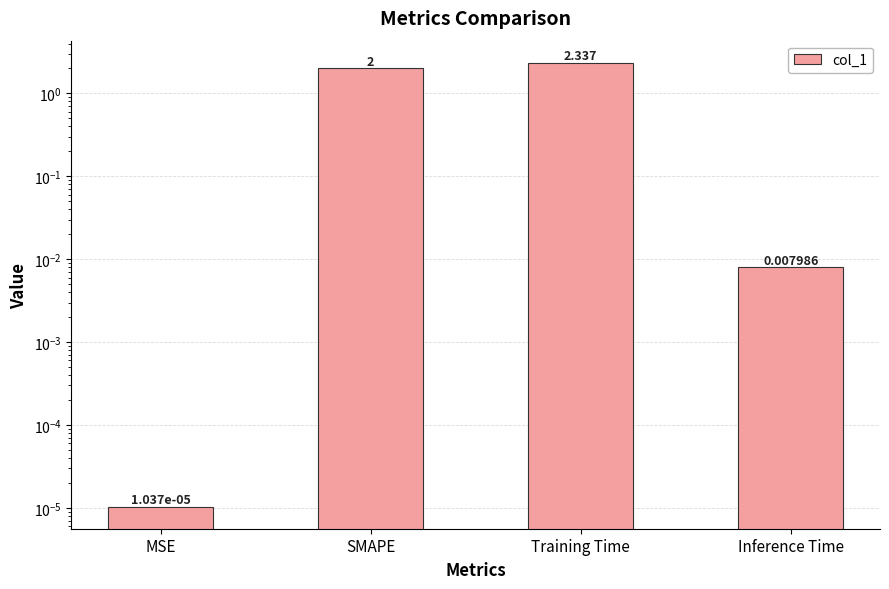

Where does the data first go above 2?

Training Time